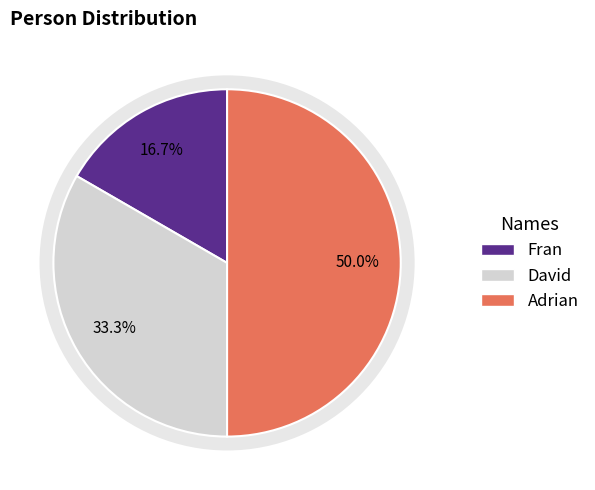

To the nearest percent, what is the combined percentage of Adrian and Fran?

67%